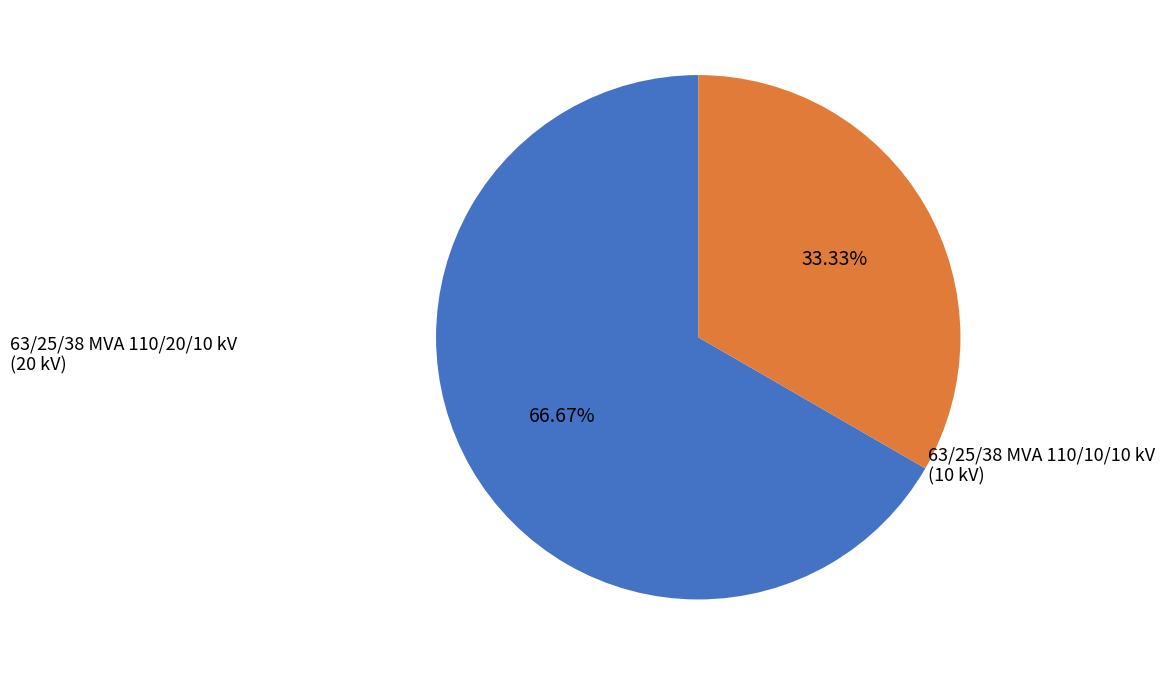

How many slices are in this pie chart?

2